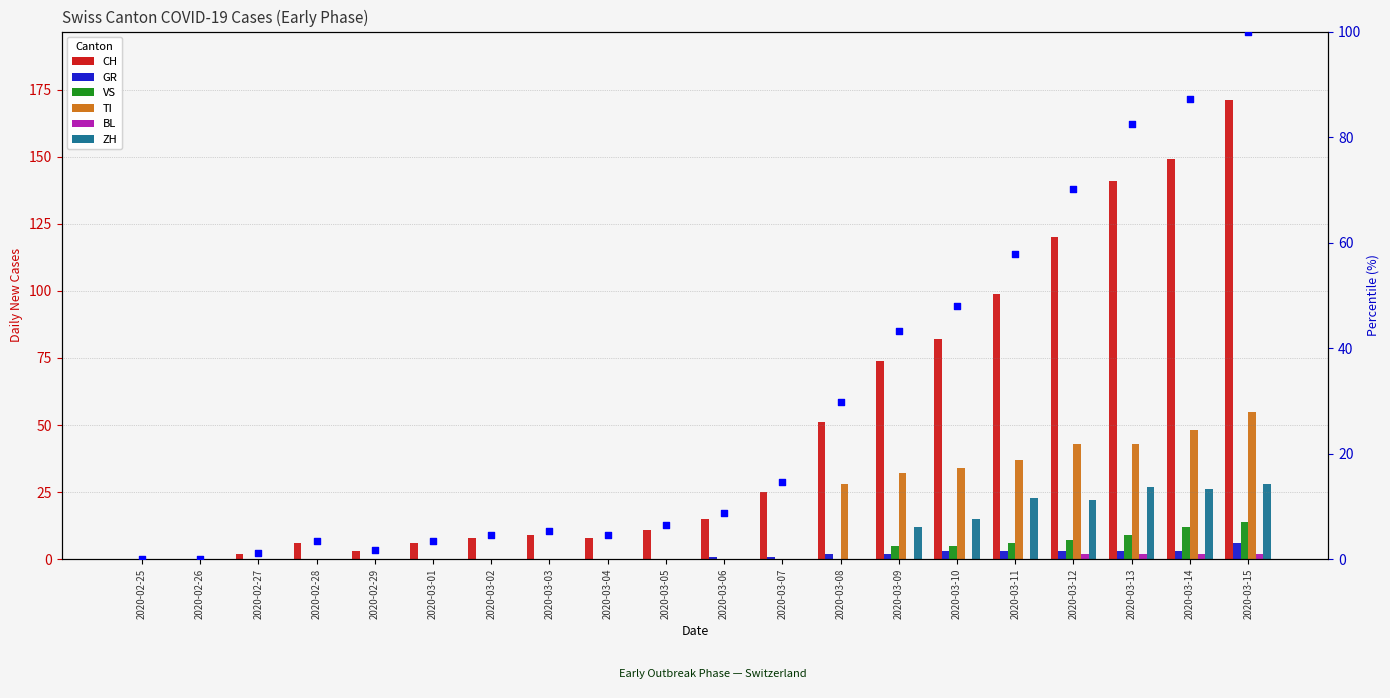

At which category is the sum across all series the highest?

2020-03-15